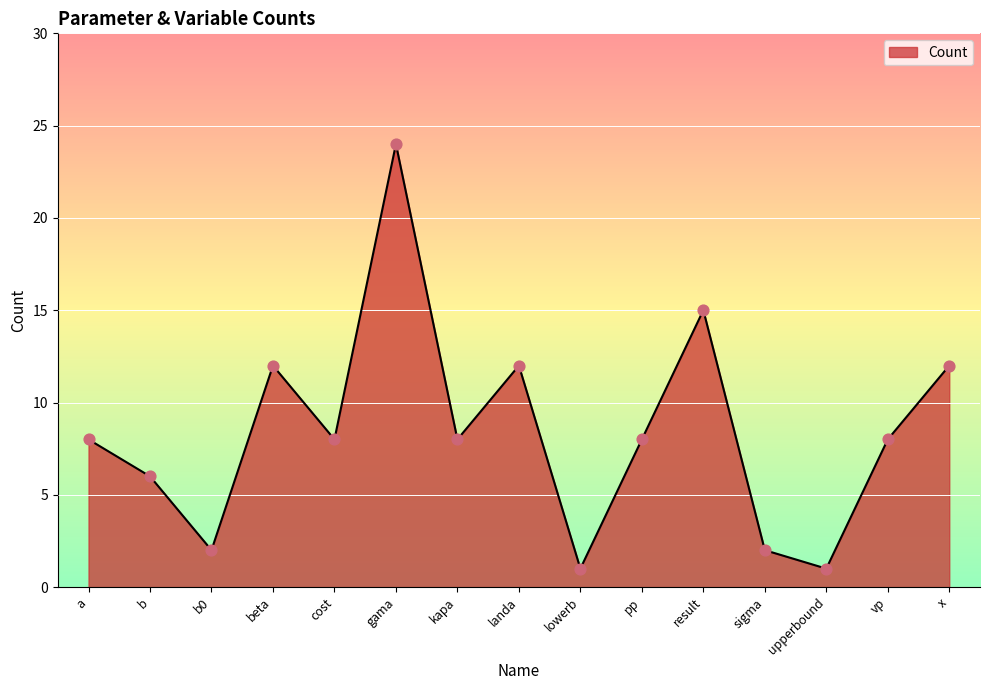

What is the change in value from lowerb to result?

+14